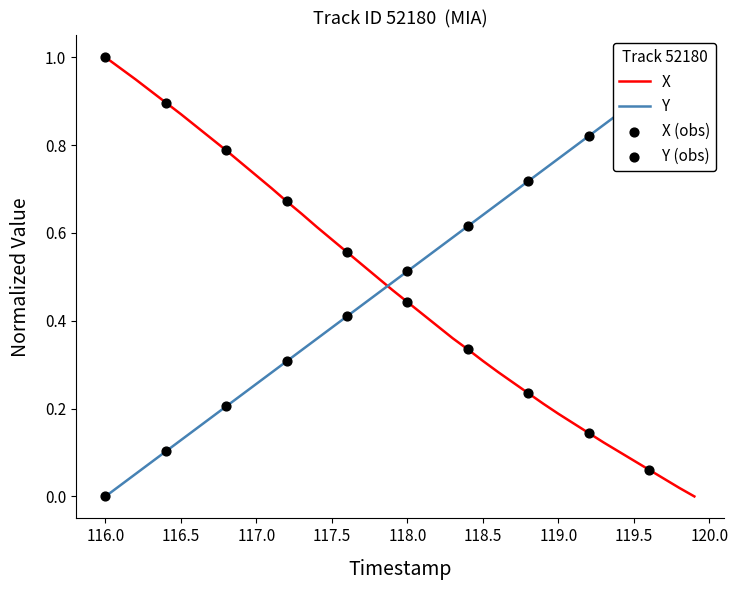

Which series has the widest spread of Y values?

Y